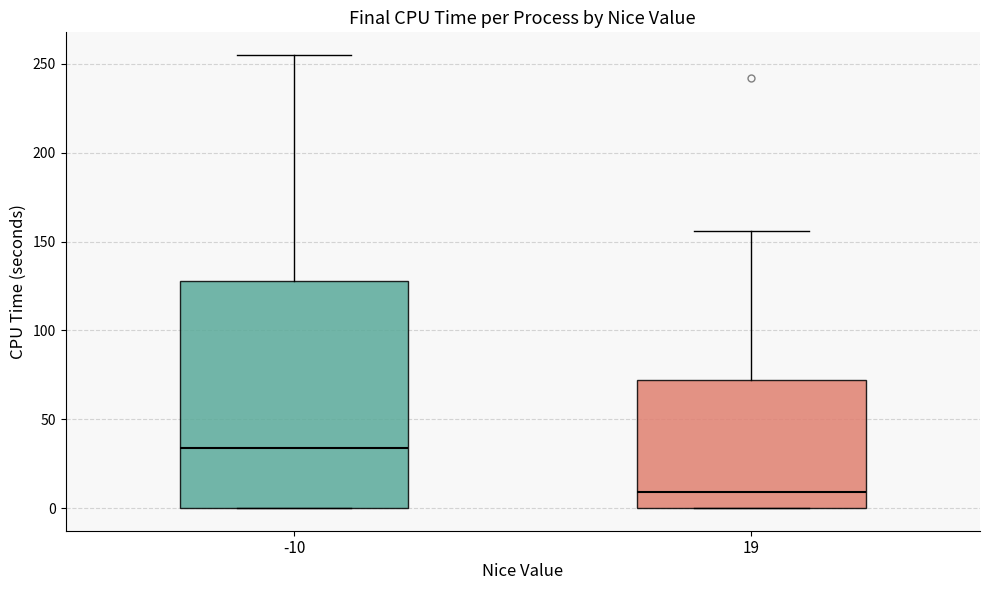

Which box has the highest median line?

-10